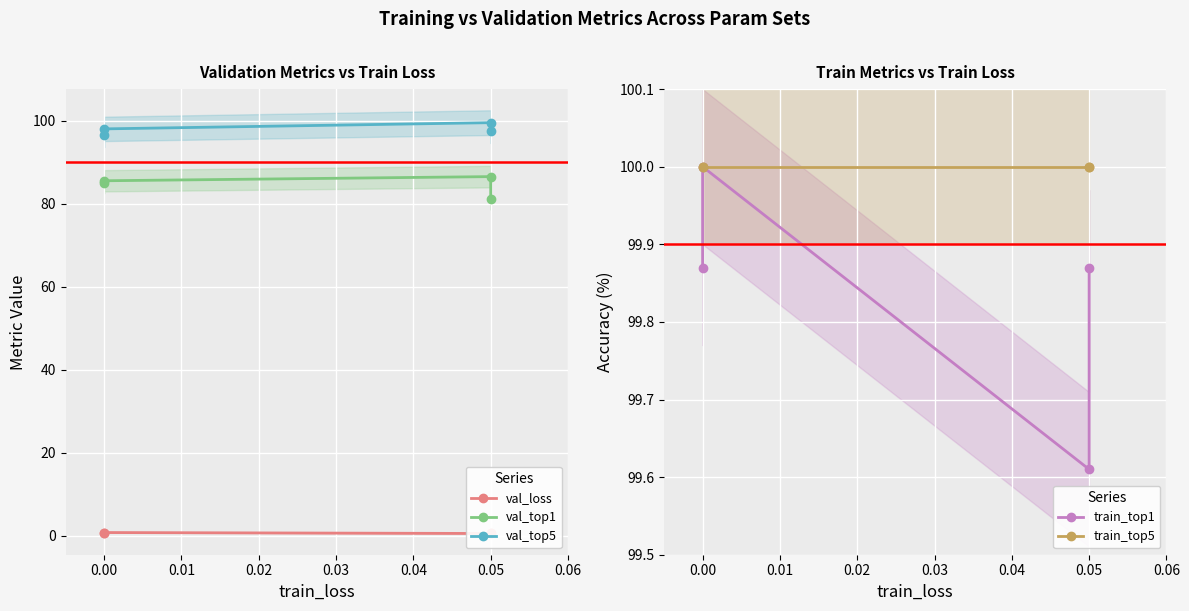

How many data points does each series have?

4